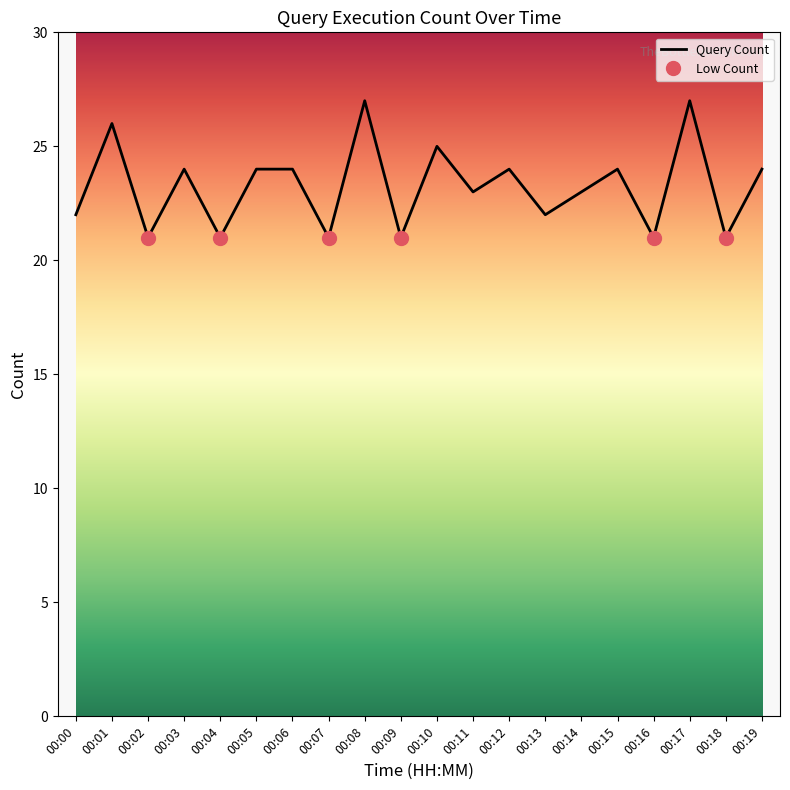

List the labels in order of value, smallest first.

00:02, 00:04, 00:07, 00:09, 00:16, 00:18, 00:00, 00:13, 00:11, 00:14, 00:03, 00:05, 00:06, 00:12, 00:15, 00:19, 00:10, 00:01, 00:08, 00:17